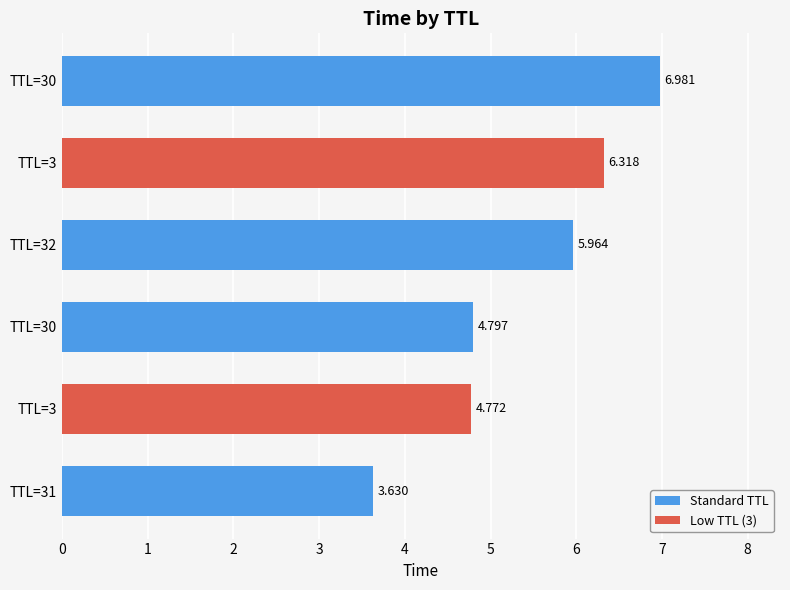

What is the sum of all values?

32.5